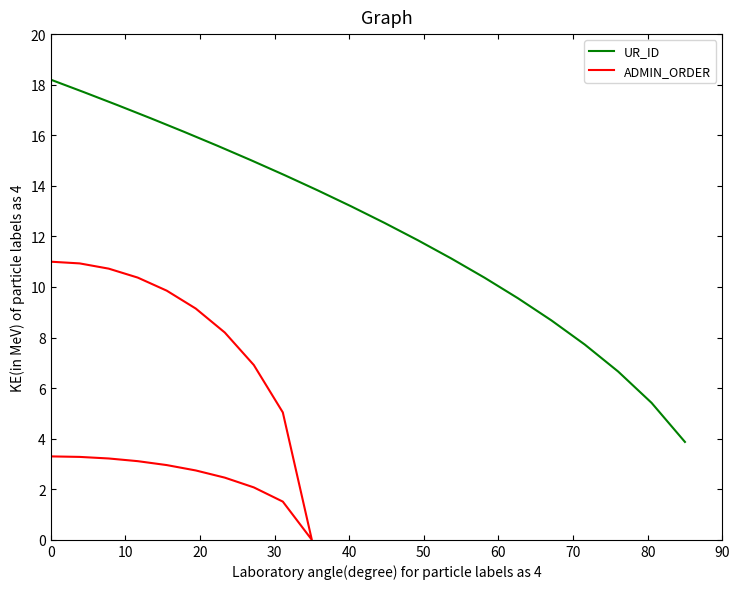

How many lines are shown in the chart?

2